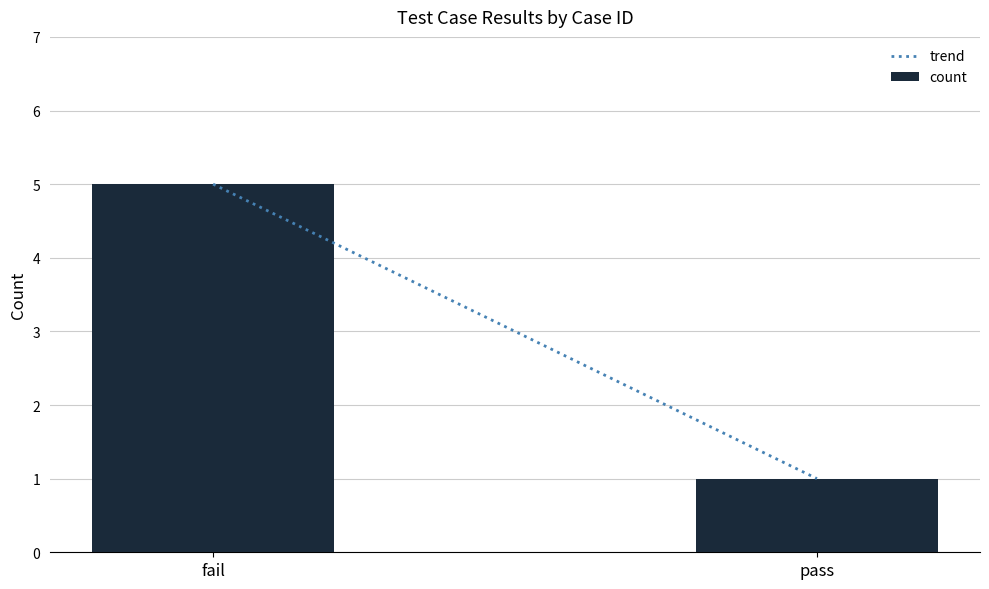

Rank the categories by value from lowest to highest.

pass, fail